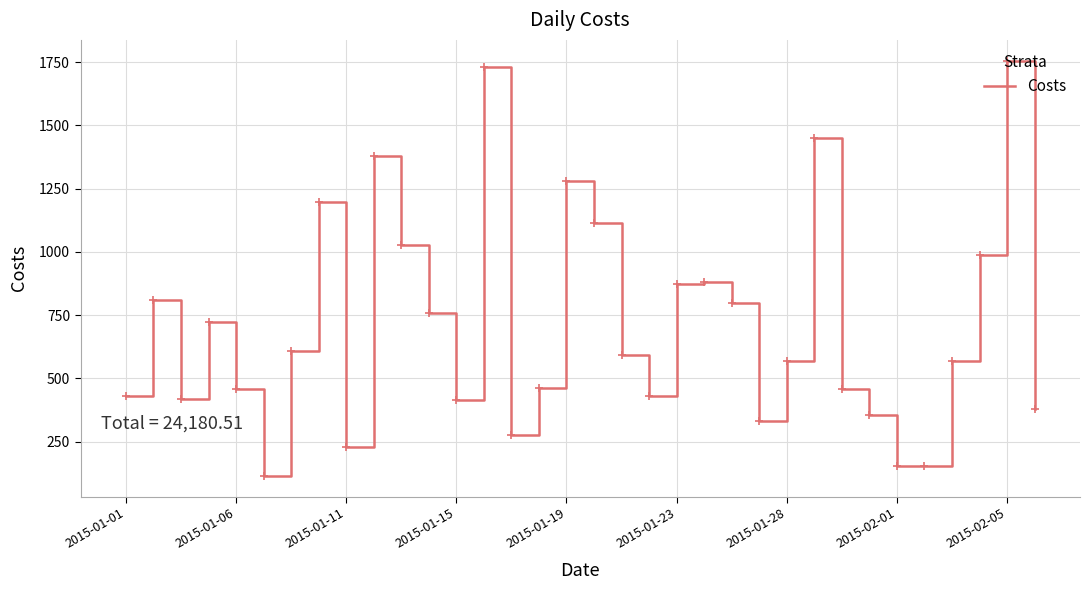

What is the maximum value shown in the chart?

1755.7